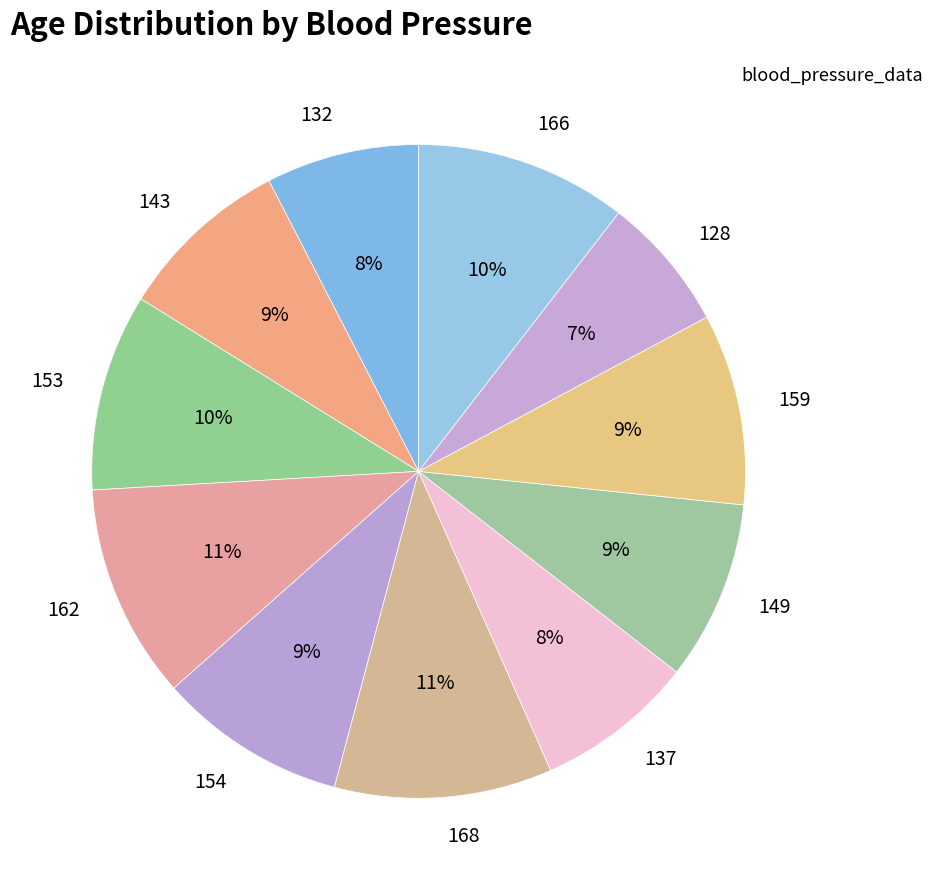

To the nearest percent, what is the average slice percentage?

9%